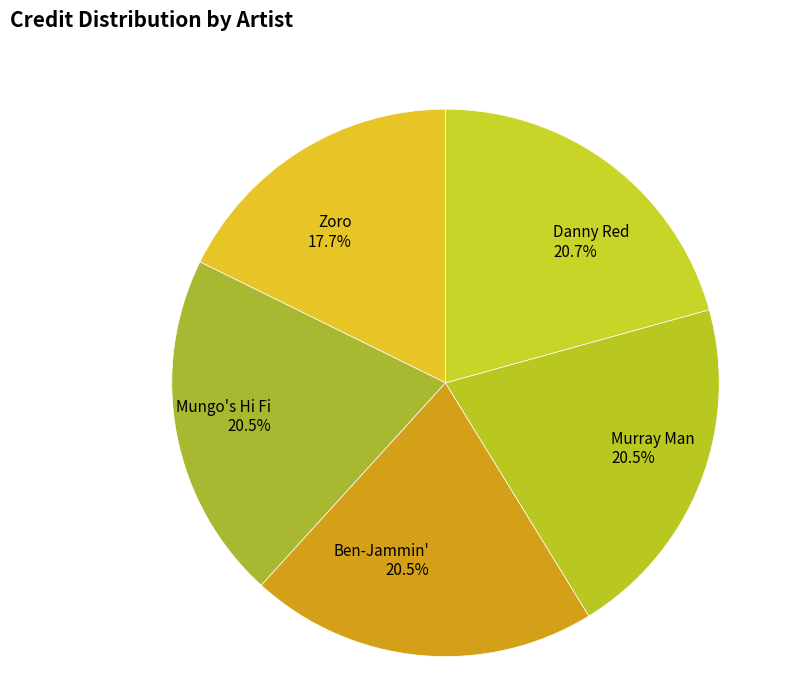

Which has a higher value, Danny Red or Zoro?

Danny Red